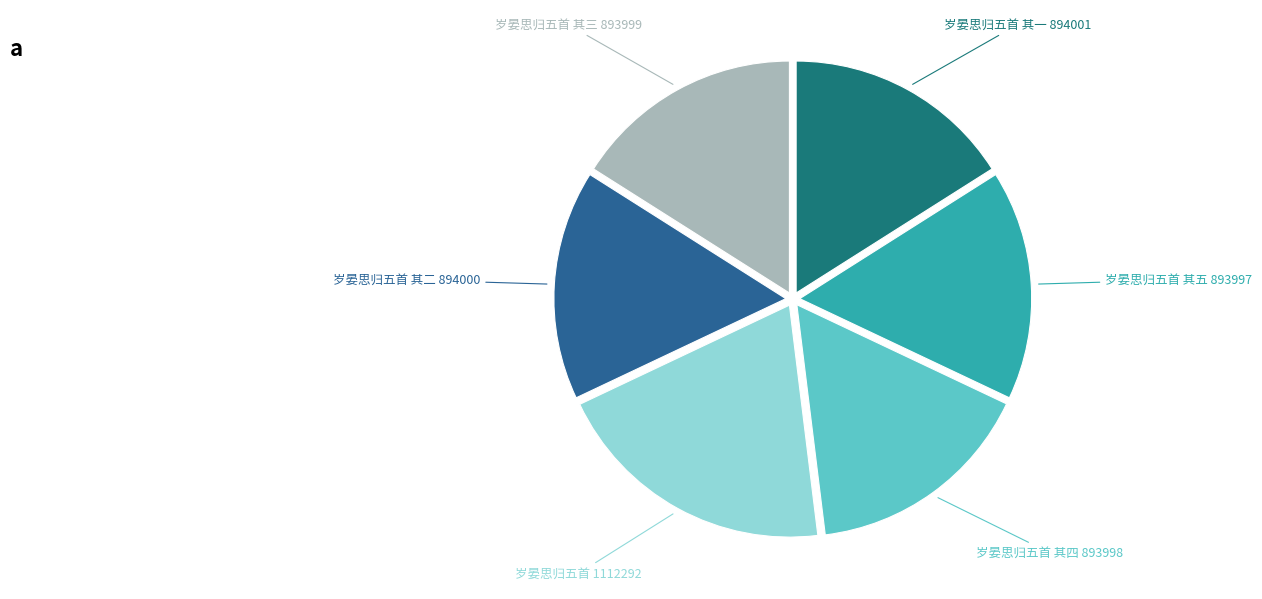

Is there a majority slice in this chart?

No